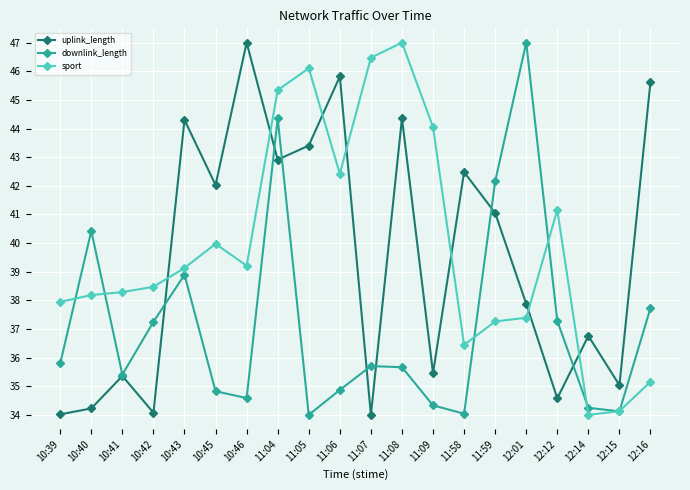

What is the sum of the sport values at 10:40 and 11:58?

74.6